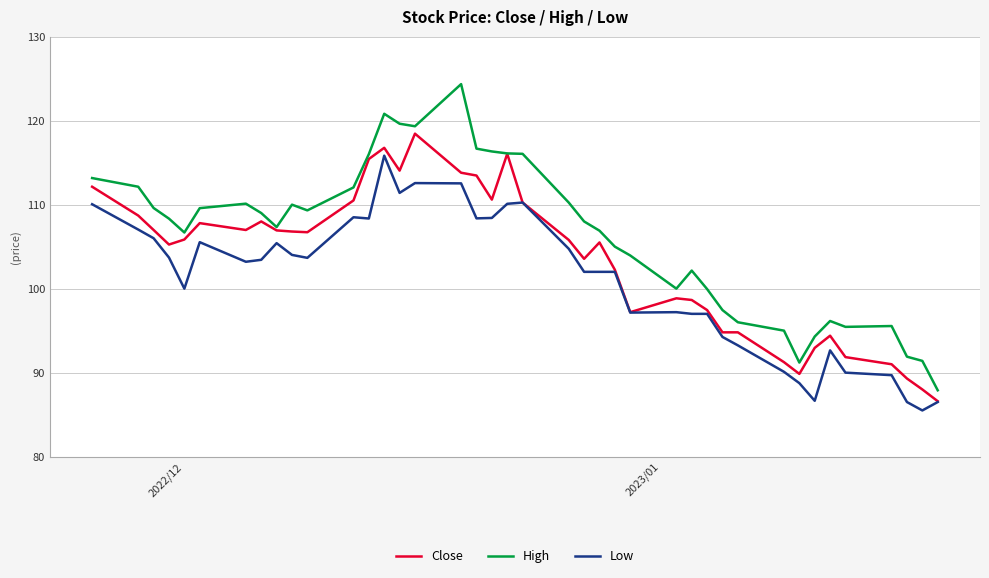

What is the greatest value displayed?

124.3